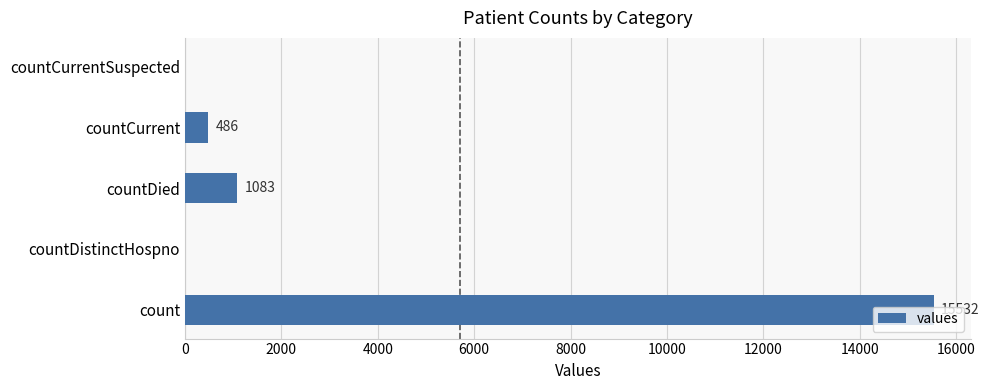

What is the greatest value displayed?

15532